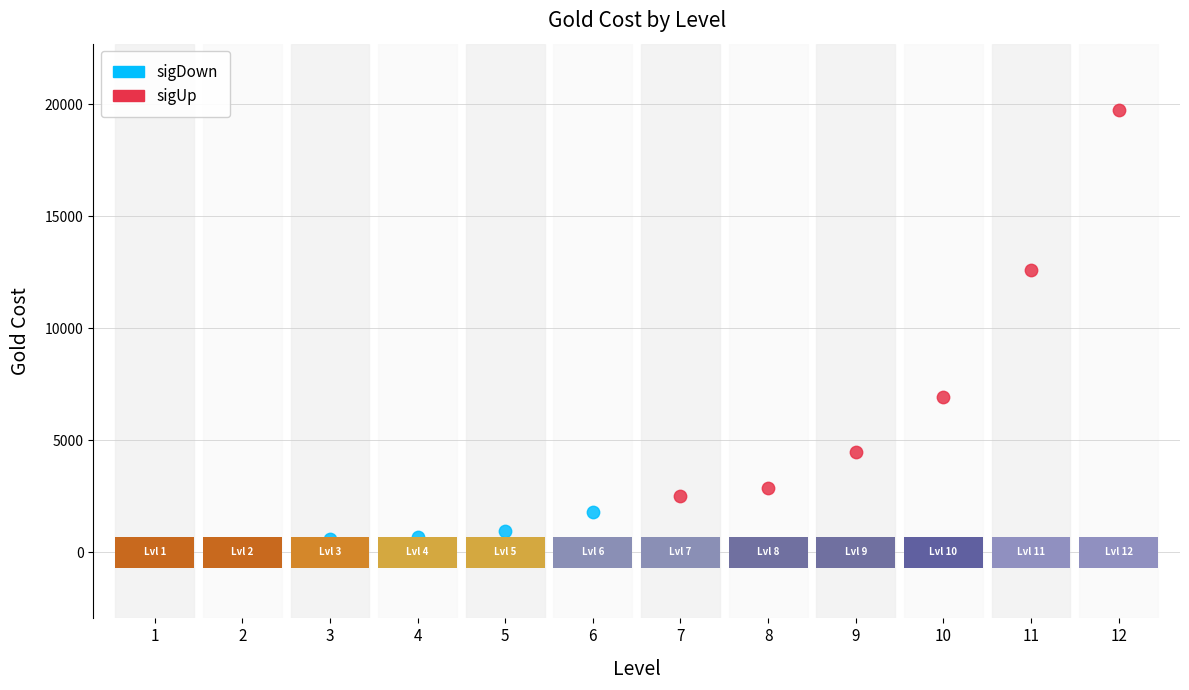

Which series has the widest spread of Y values?

sigUp